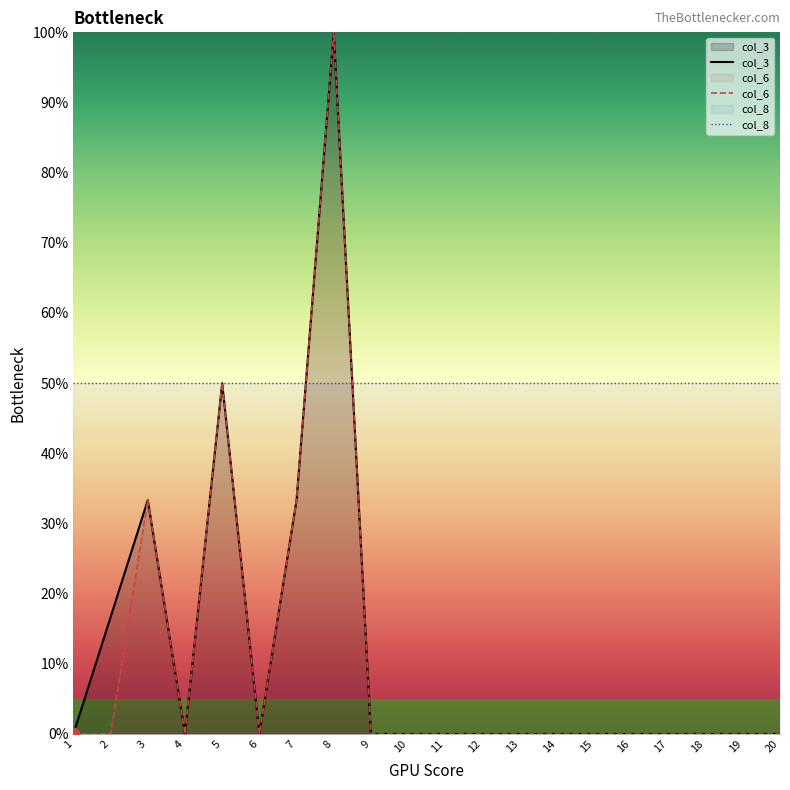

At how many categories does at least one series exceed 69?

1